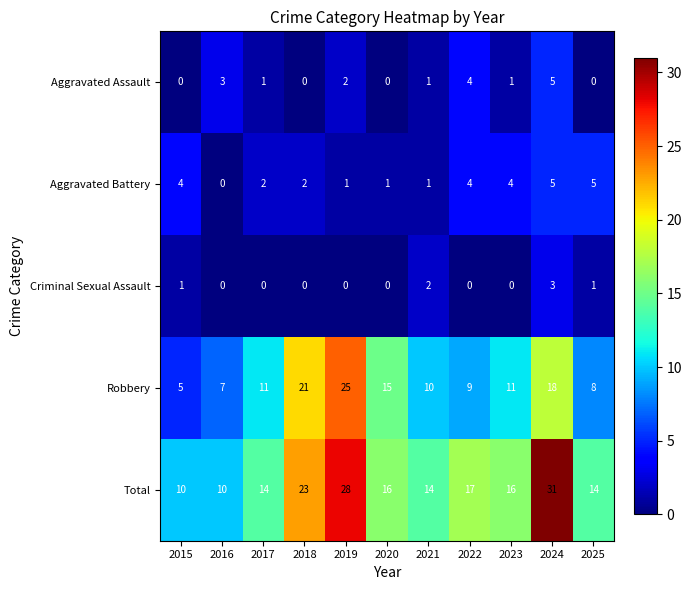

Is it true that Robbery equals 10 at 2021?

True